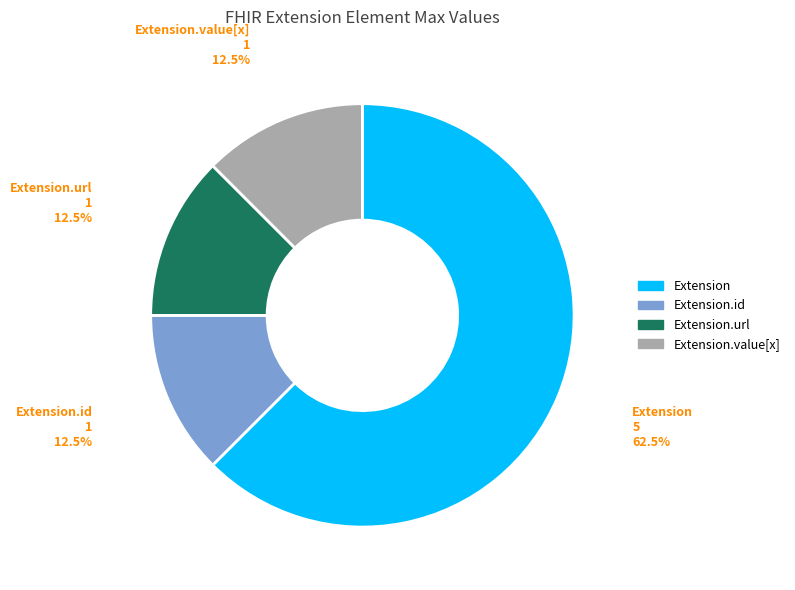

Is there any slice that represents more than half of the pie?

Yes